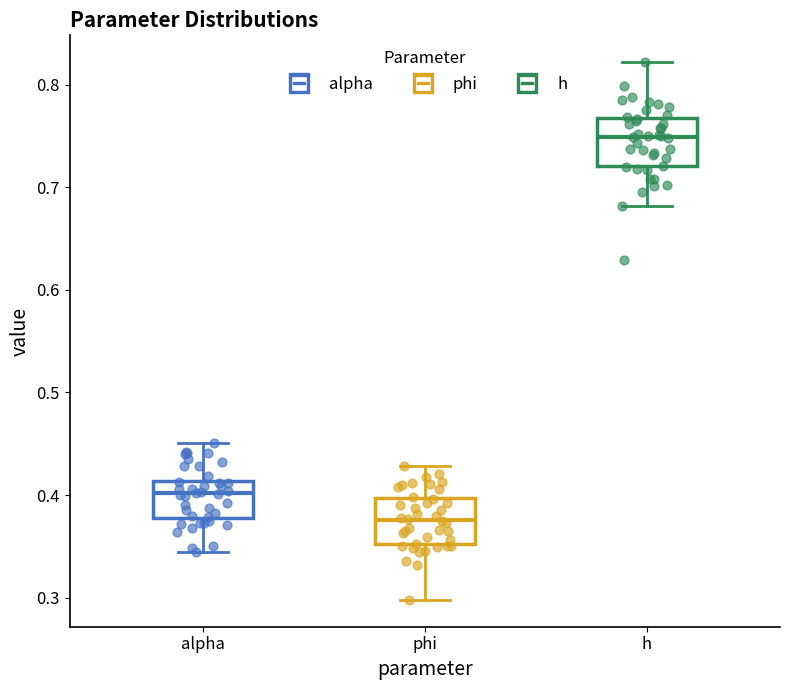

Reading left to right, read every box against the y-axis: the position of its median line, the range the box covers, and the ends of its whiskers. The values are not printed on the chart, so give them approximately, as read against the axis.

alpha: median 0.40, box 0.38 to 0.41, whiskers 0.34 to 0.45
phi: median 0.38, box 0.35 to 0.40, whiskers 0.30 to 0.43
h: median 0.75, box 0.72 to 0.77, whiskers 0.68 to 0.82